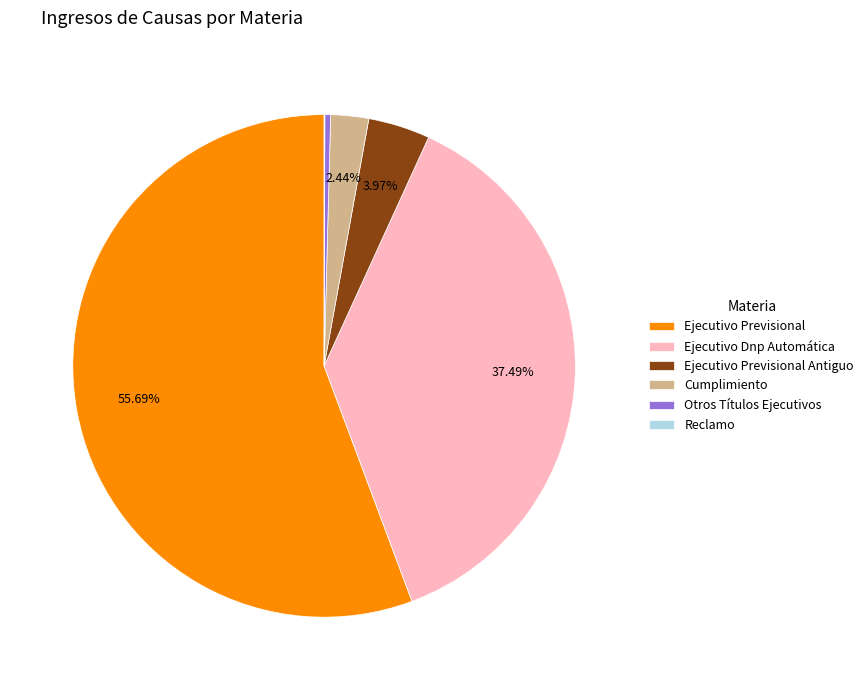

To the nearest percent, what is the difference between the largest and smallest slice percentages?

56%